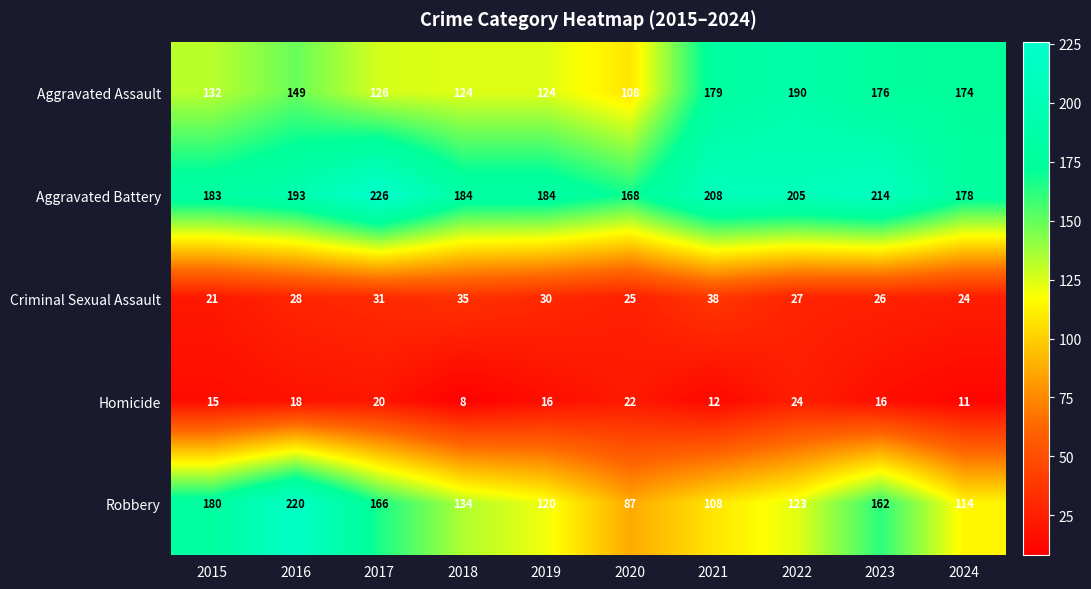

True or false: Aggravated Battery has a value of 64 at 2020.

False